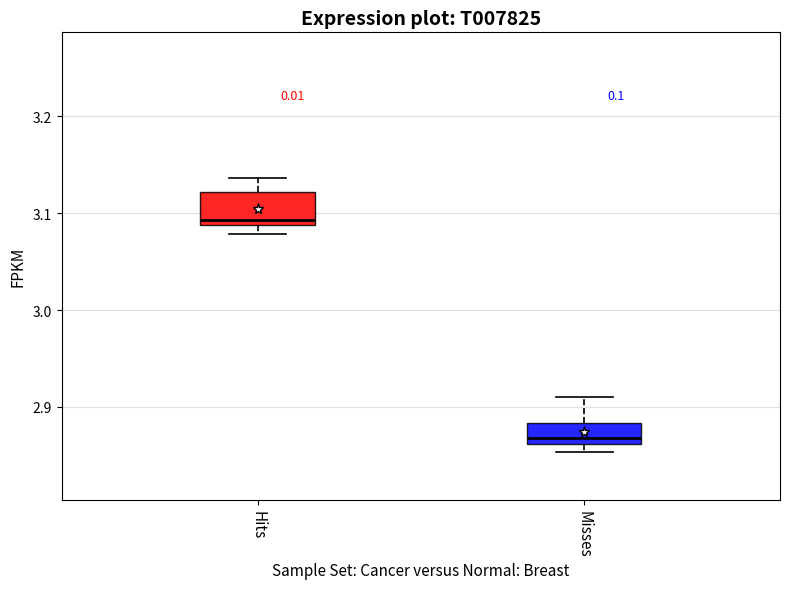

Which box is the tallest, from its lower edge to its upper edge?

Hits